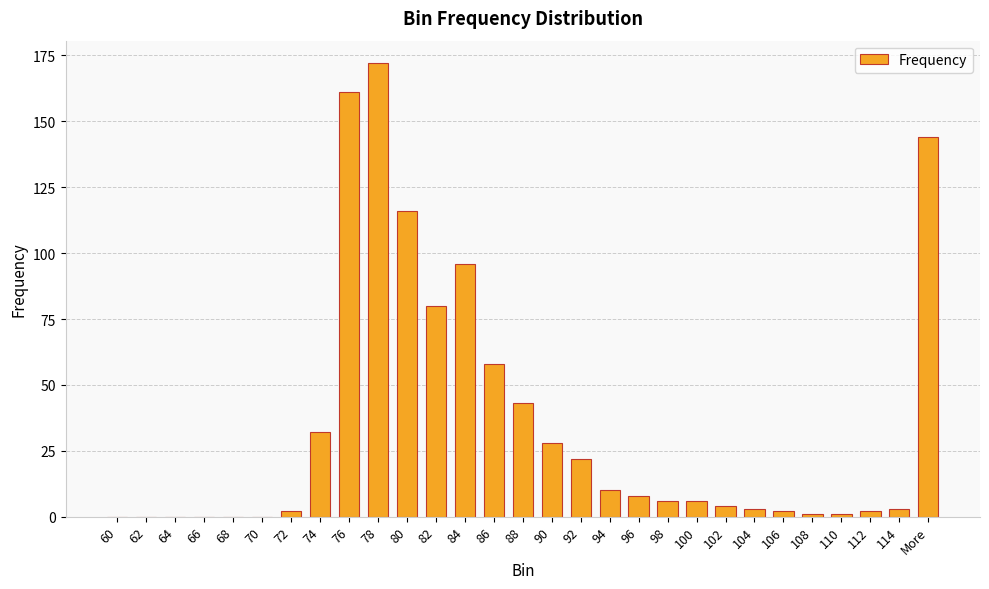

Between 98 and 76, which is larger?

76